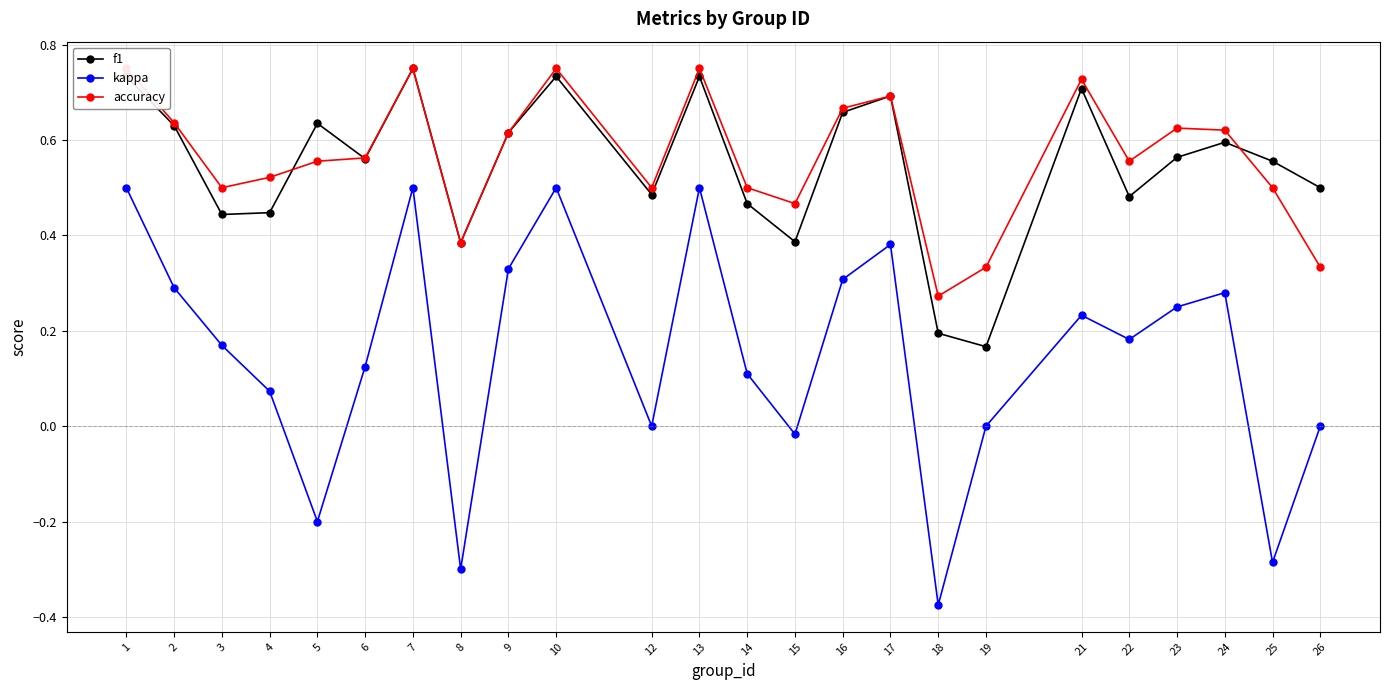

List the series in order of their peak value, highest first.

f1, accuracy, kappa